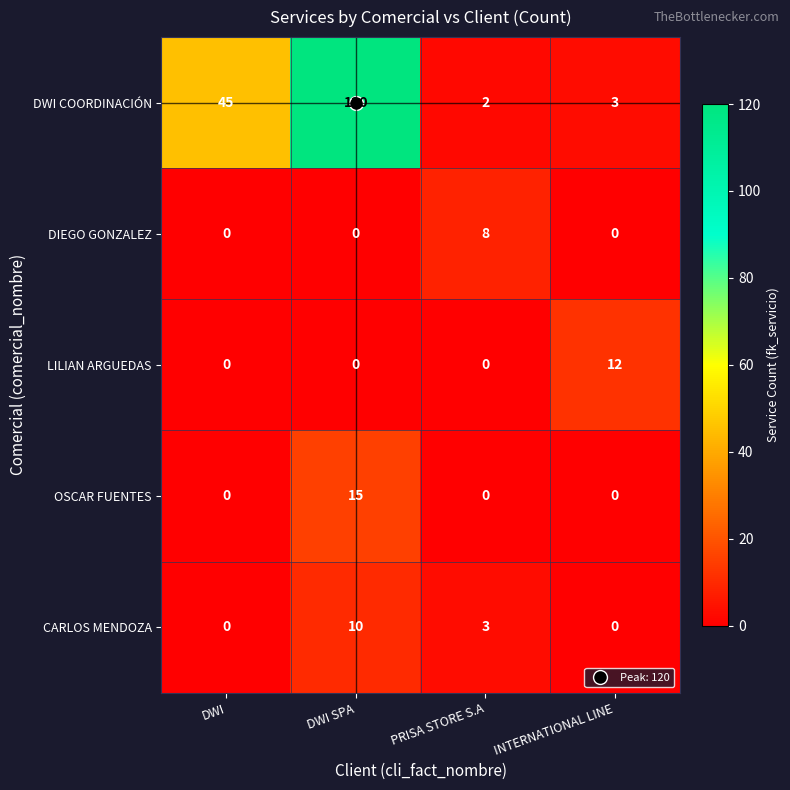

At which label does DWI COORDINACIÓN reach its peak?

DWI SPA